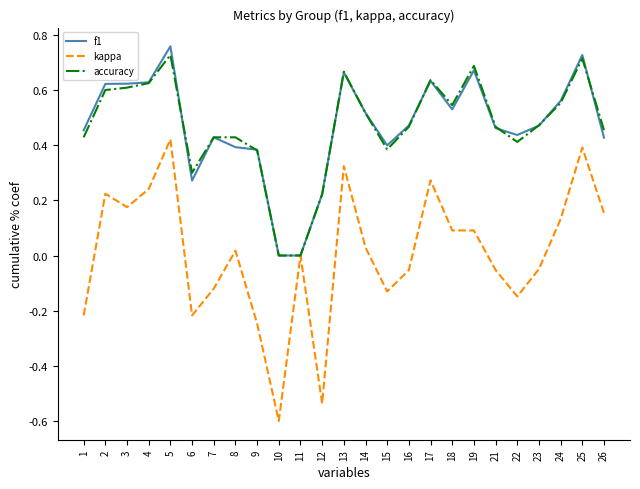

The value of accuracy at 8 is 0.7. True or false?

False